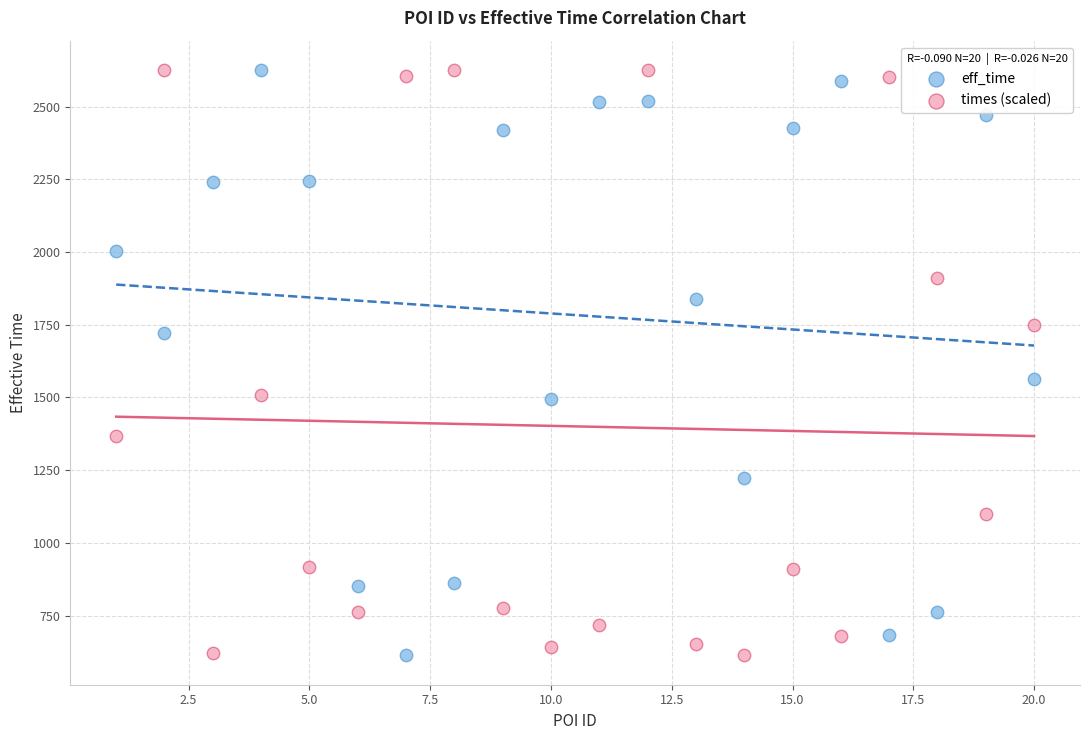

Across all data points, what is the range of X values (max minus min)?

19.0